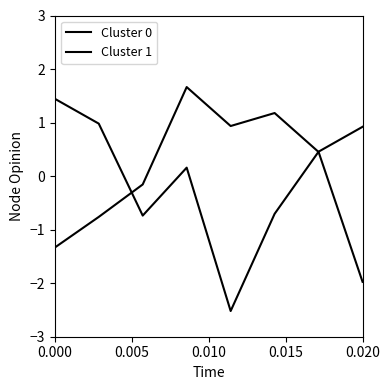

In Cluster 0, how many points are lower than both neighbors (excluding endpoints)?

1